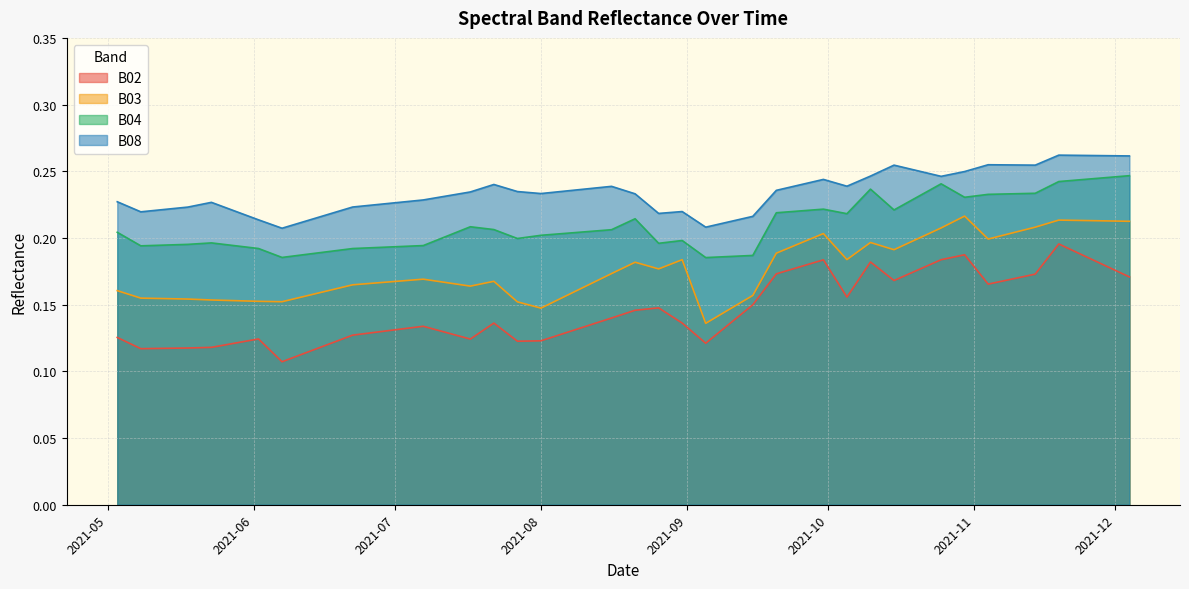

True or false: B08 and B02 cross at least once.

False